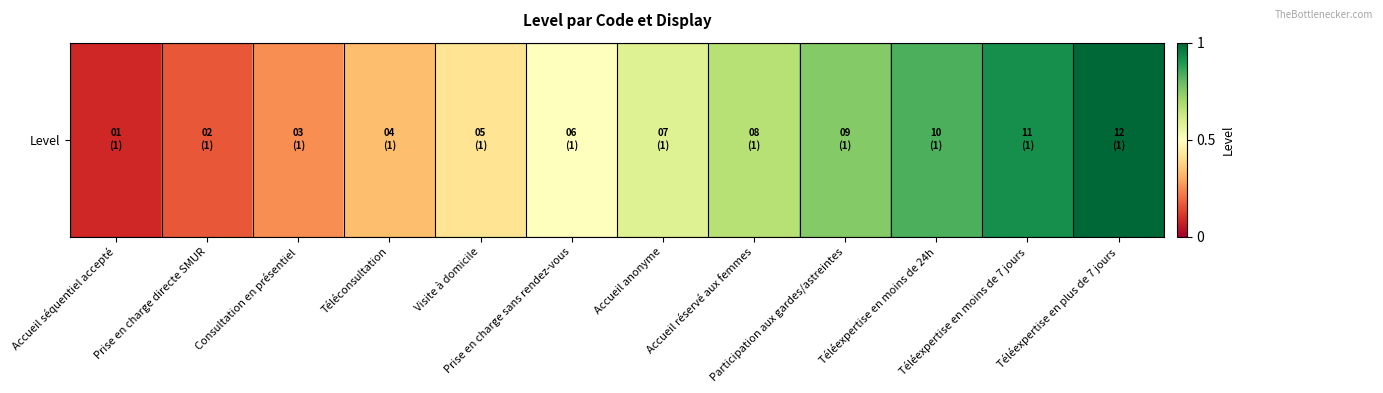

How many series are shown in this chart?

1